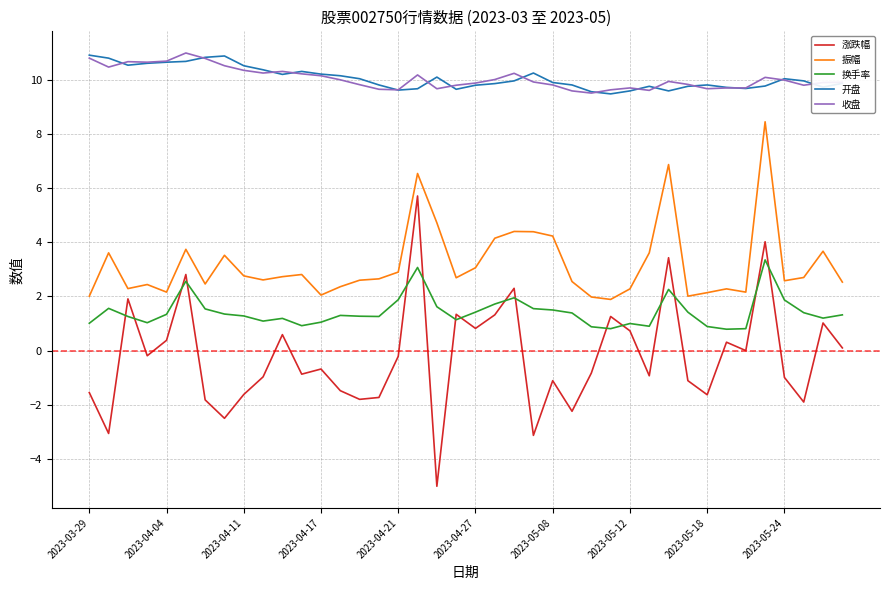

What is the lowest value of the 收盘 series?

9.5